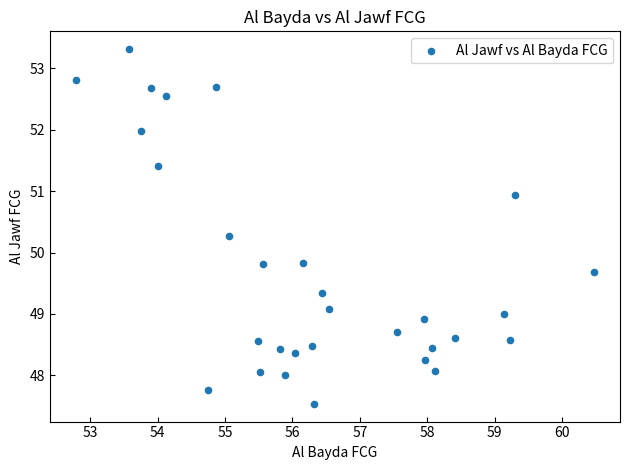

What is the range of Y values (max minus min)?

5.8